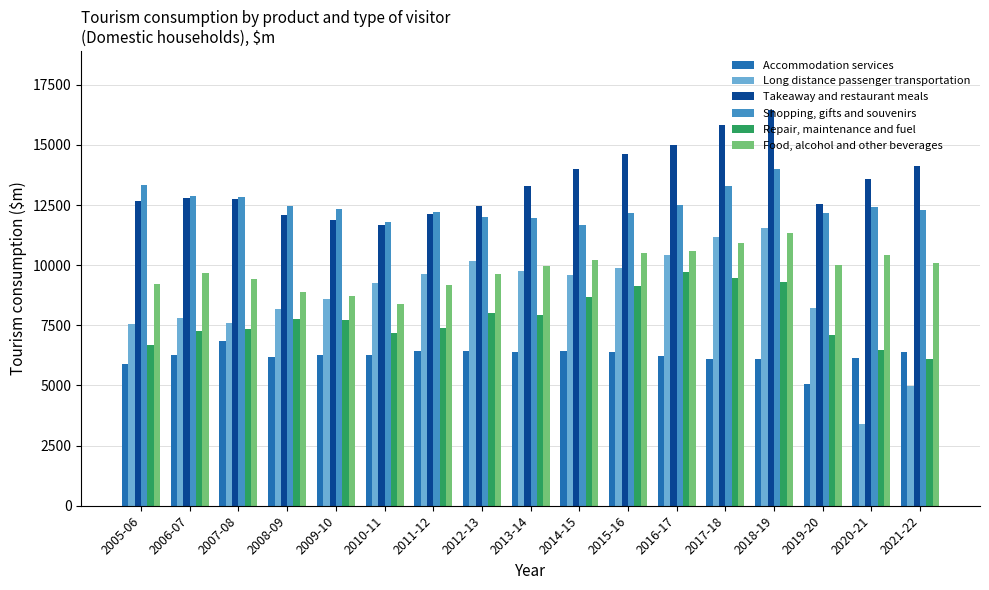

Which label corresponds to the smallest value in the chart?

2020-21